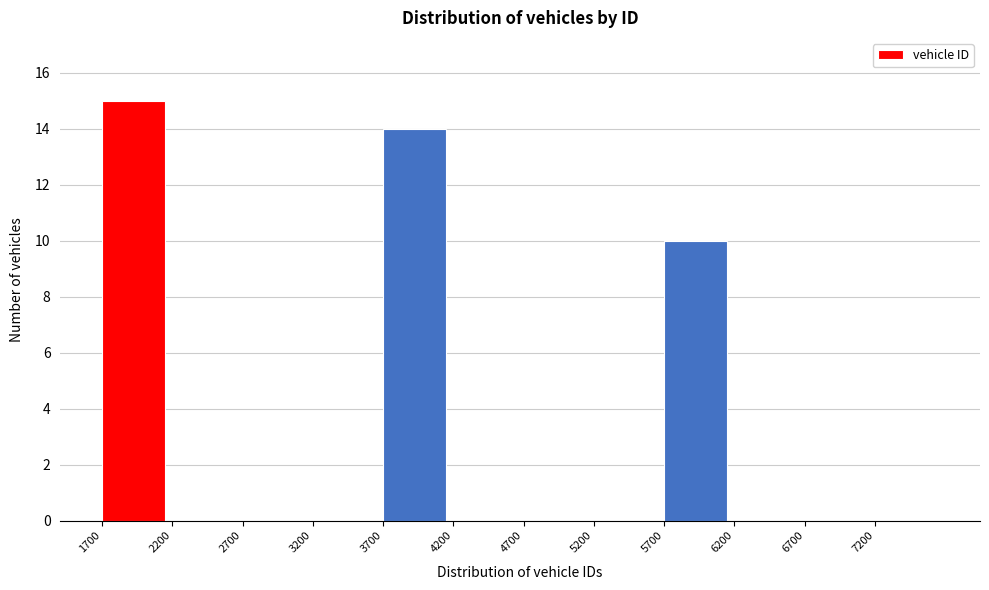

What is the height of the bar covering 3700 to 4200 on the x-axis? The values are not printed on the chart, so give them approximately, as read against the axis.

14